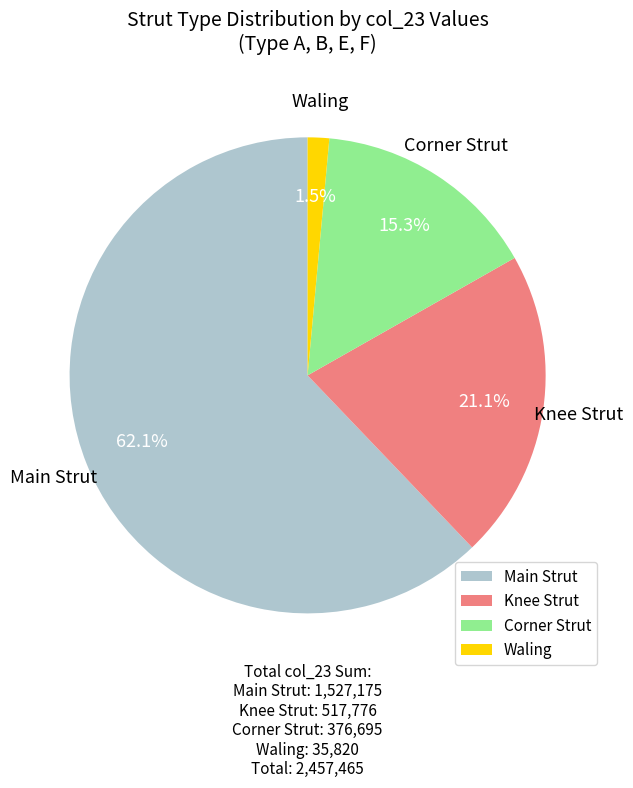

To the nearest percent, what is the combined percentage of Waling and Main Strut?

64%